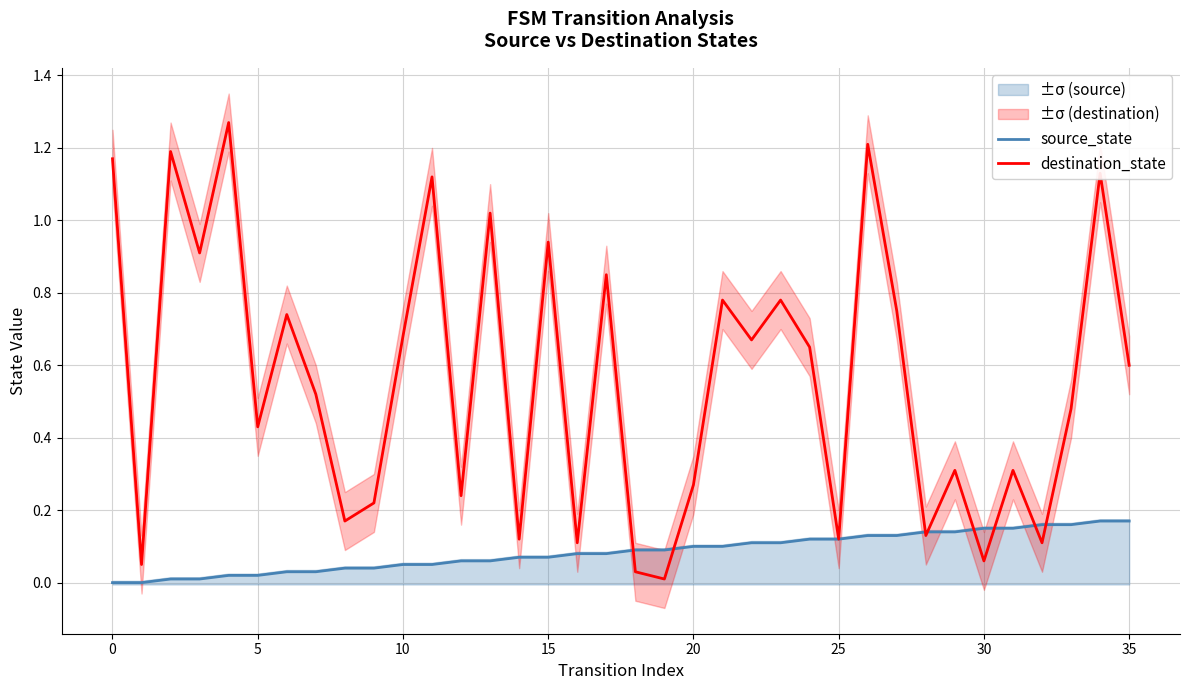

What is the difference between the highest and lowest values at 13?

1.0